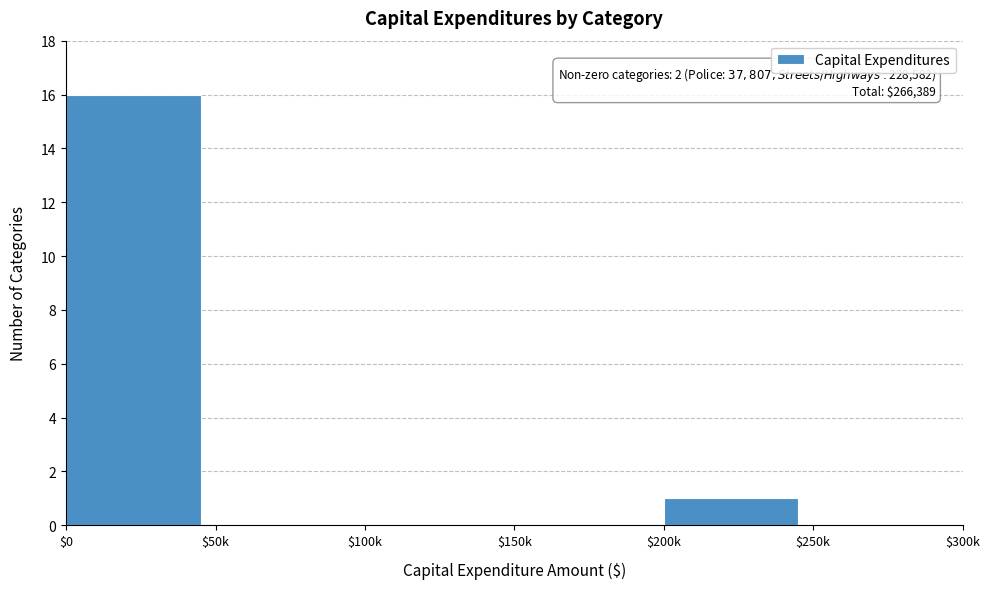

Which category has the highest value across all series?

$0